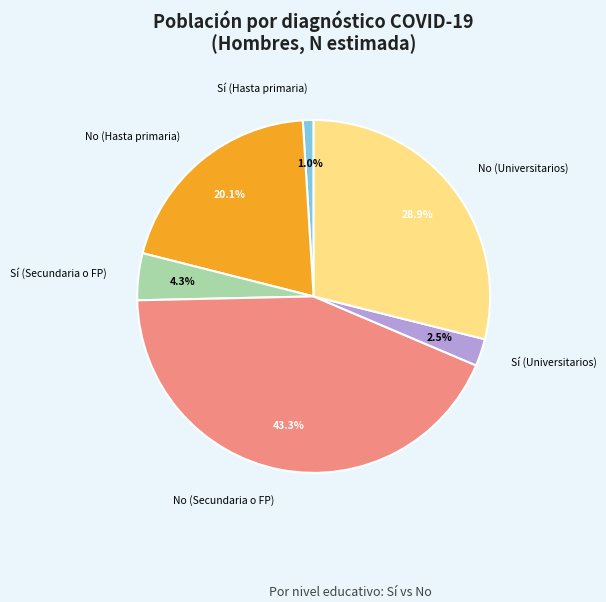

Is there any slice that represents more than half of the pie?

No